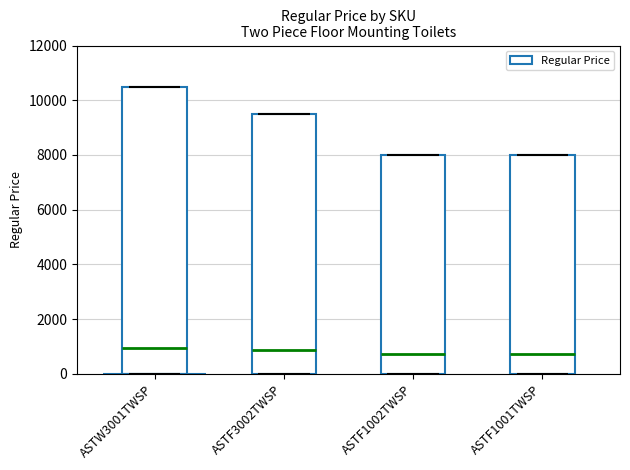

Which label corresponds to the largest value in the chart?

ASTW3001TWSP